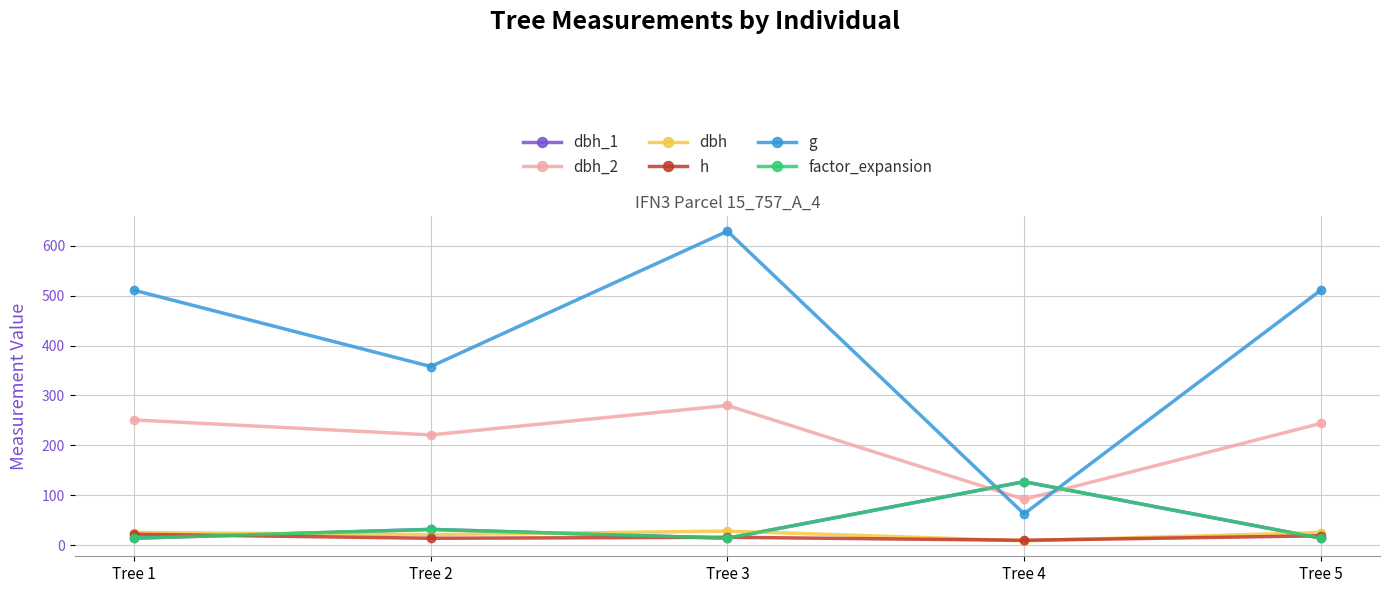

Rank the series by their maximum value, from highest to lowest.

g, dbh_2, dbh_1, factor_expansion, dbh, h